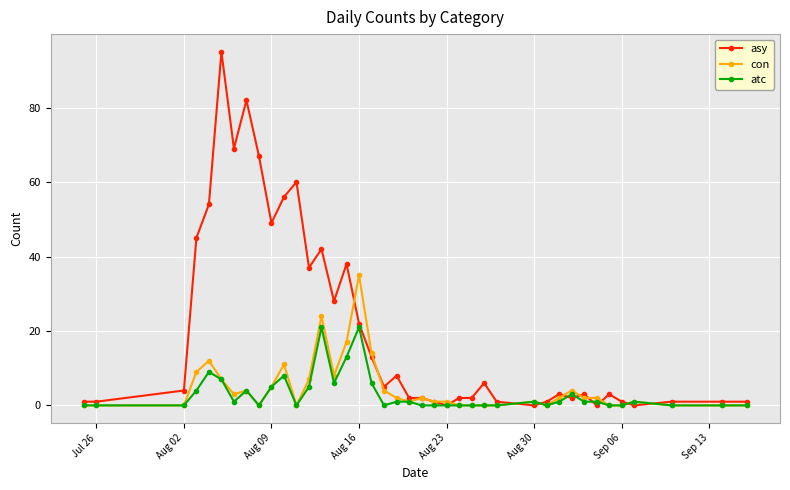

How many lines are shown in the chart?

3